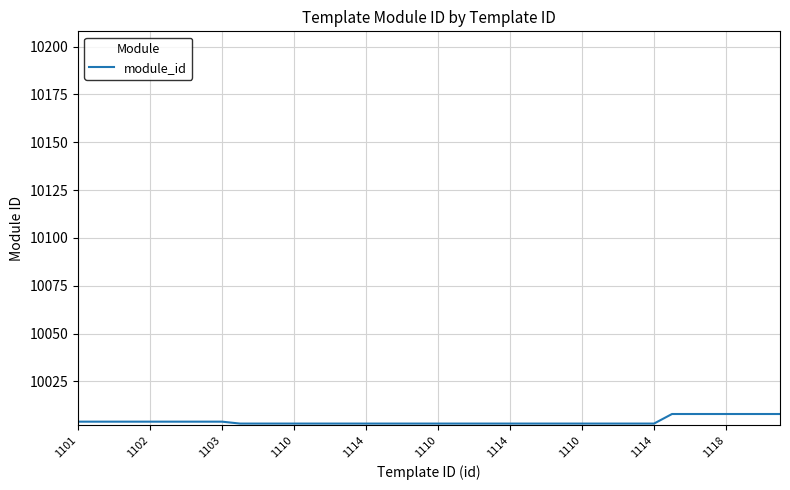

What is the difference between the maximum and minimum values?

5